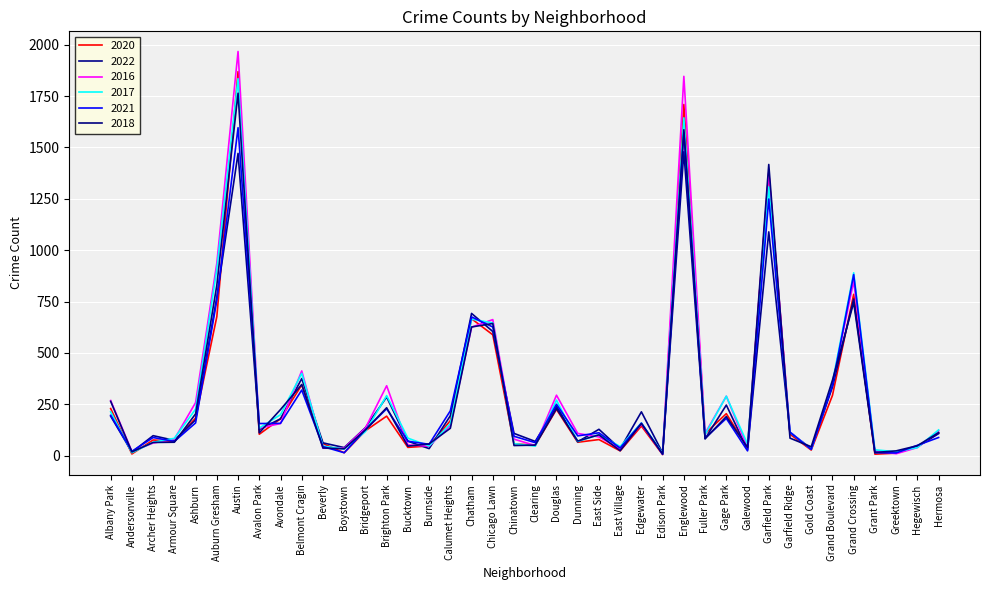

Is this an area chart (filled region under the line)?

No